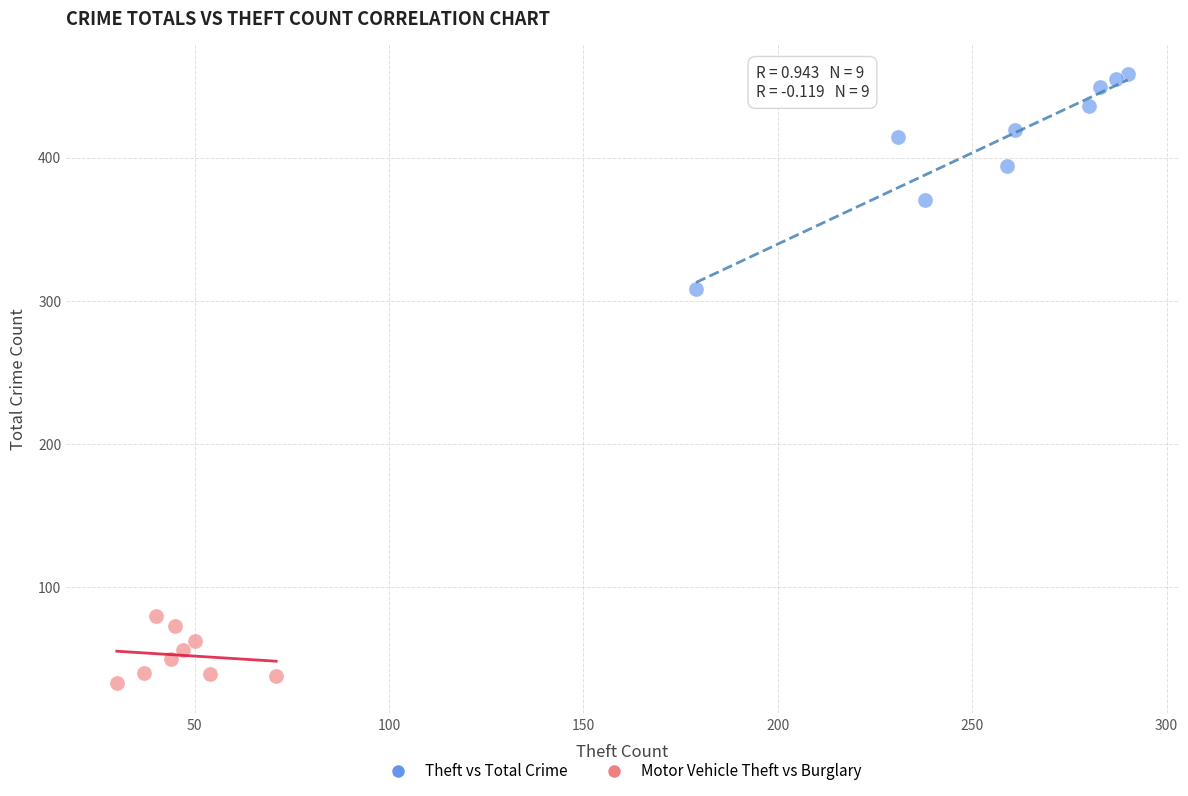

Which series contains the highest Y value?

Theft vs Total Crime